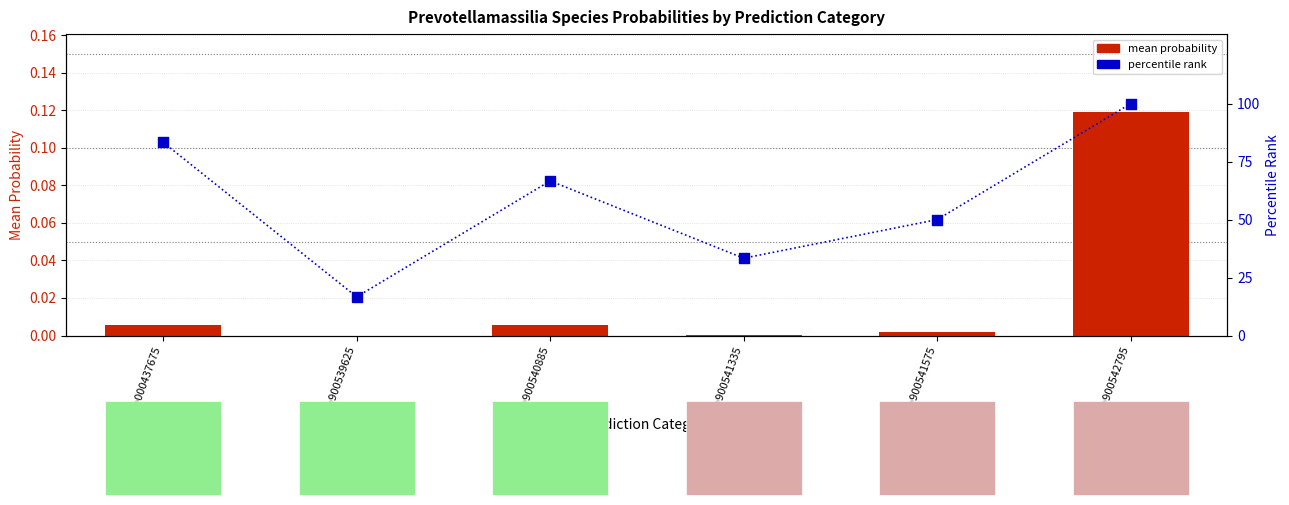

Is the value of mean probability at sp900541575 greater than the value of percentile rank at sp900540885?

No